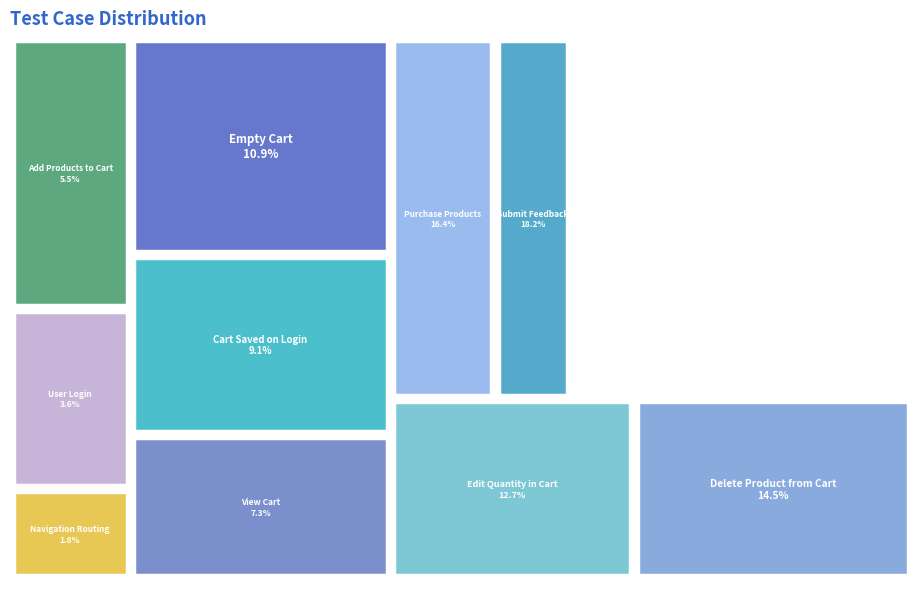

Count the number of slices in the pie.

10